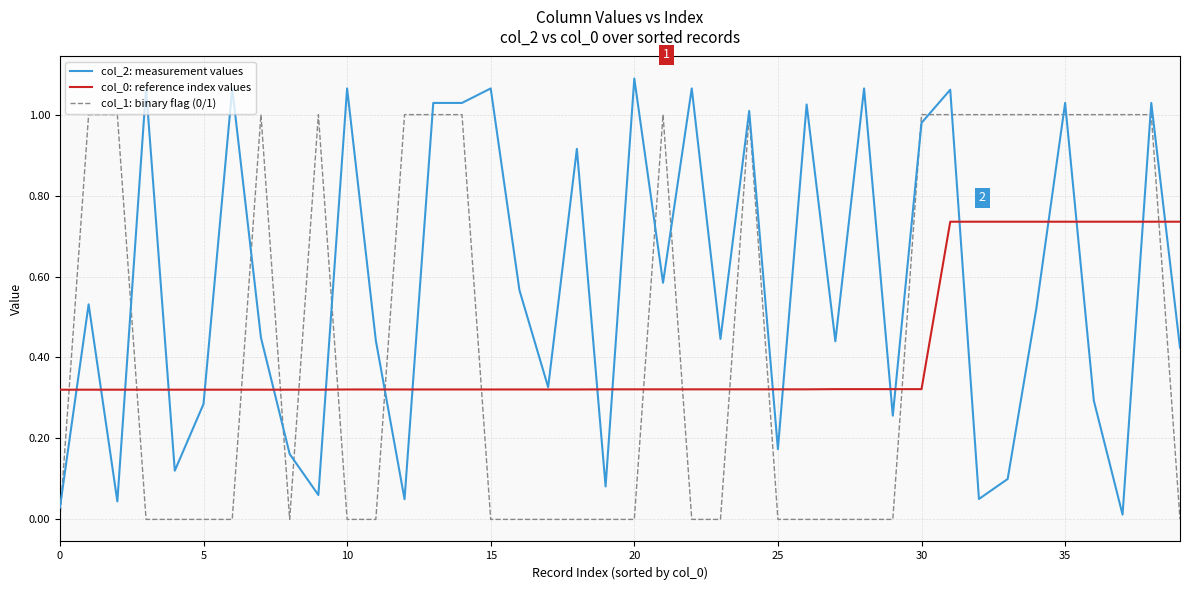

Which series has the largest total across all categories?

col_2: measurement values